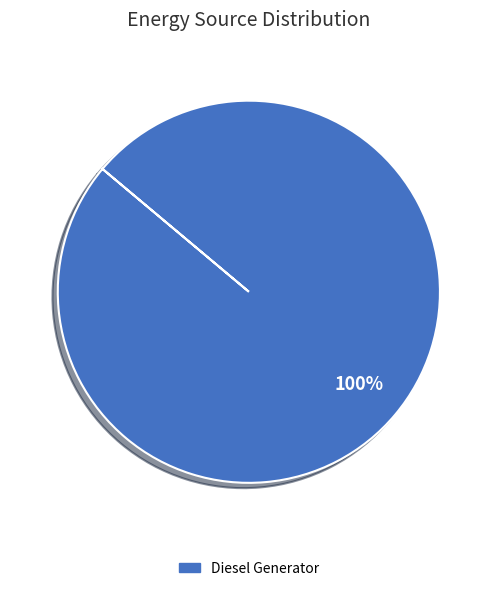

How many segments does this pie chart have?

1